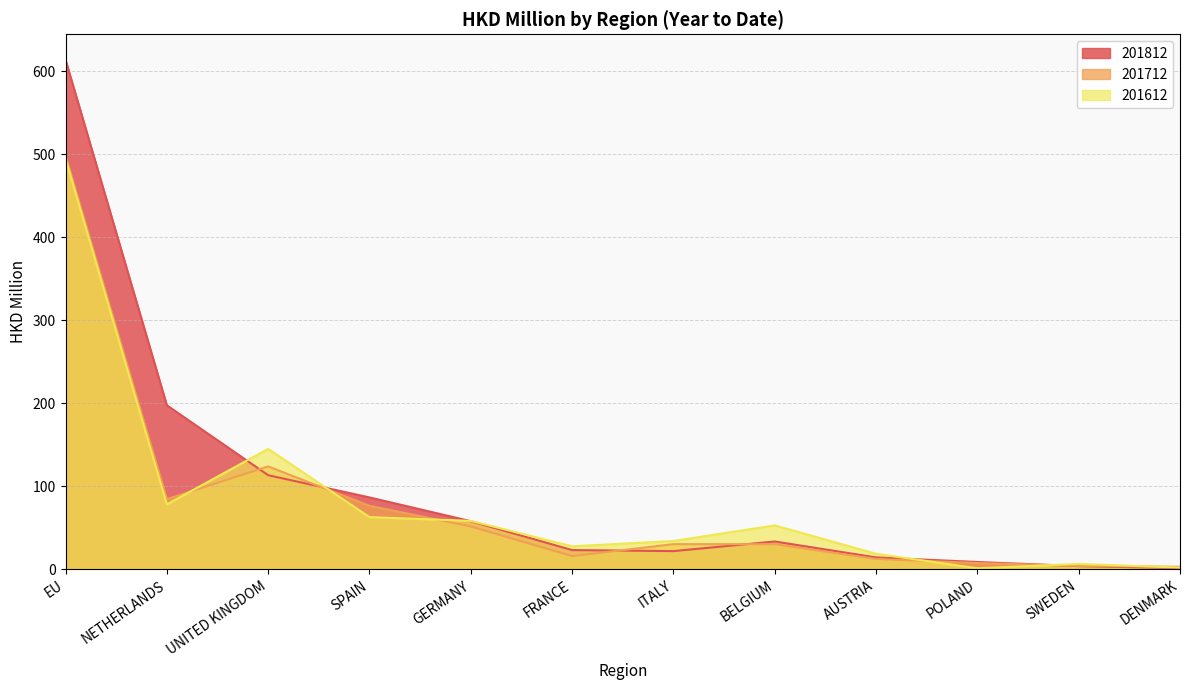

Rank the series at NETHERLANDS from highest to lowest value.

201812, 201712, 201612